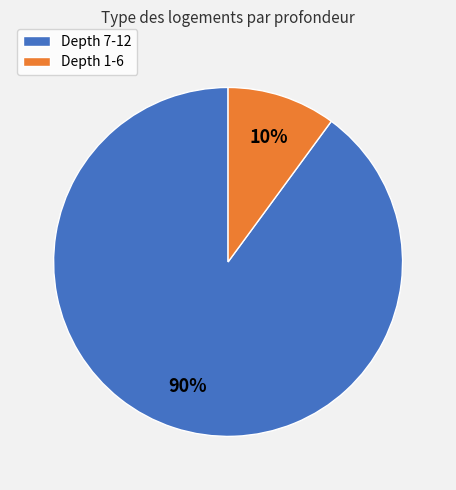

Which category has the smallest portion of the pie?

Depth 1-6